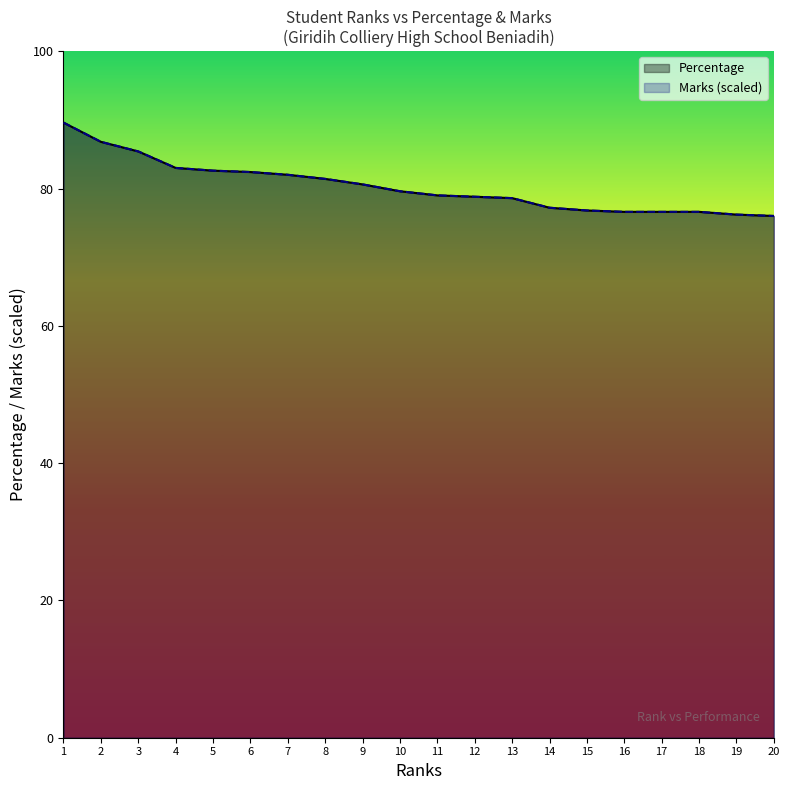

Which series has the largest range (max minus min)?

Marks (scaled)